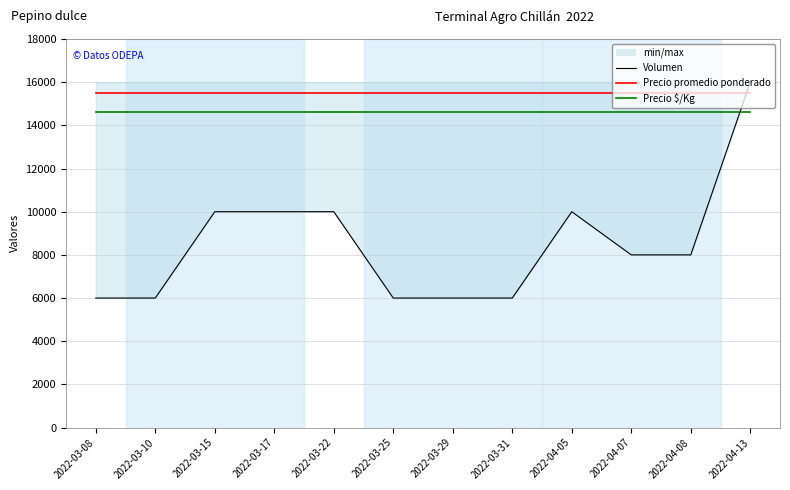

At which label does Volumen reach its peak?

2022-04-13